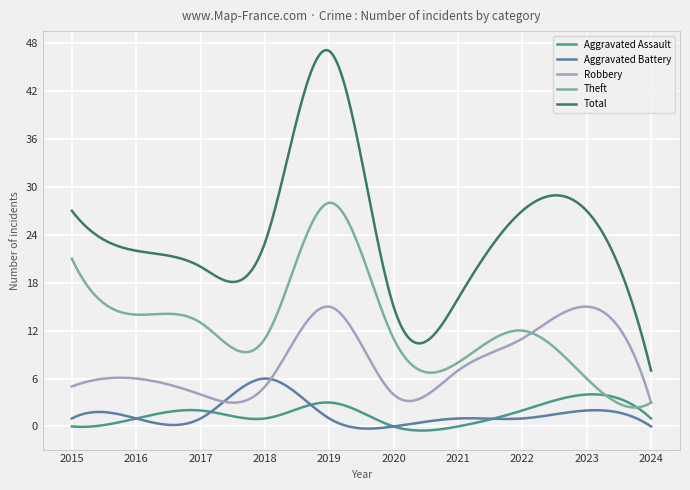

What is the minimum value for Total?

7.0